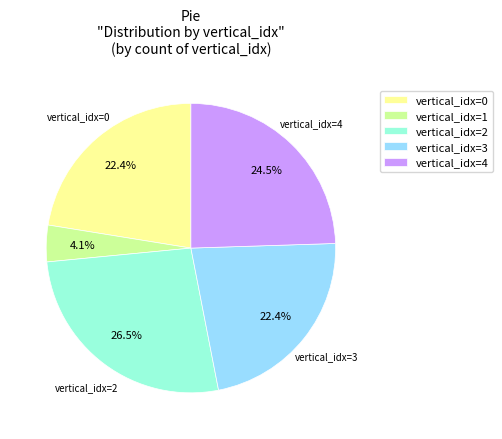

Between vertical_idx=1 and vertical_idx=2, which is larger?

vertical_idx=2